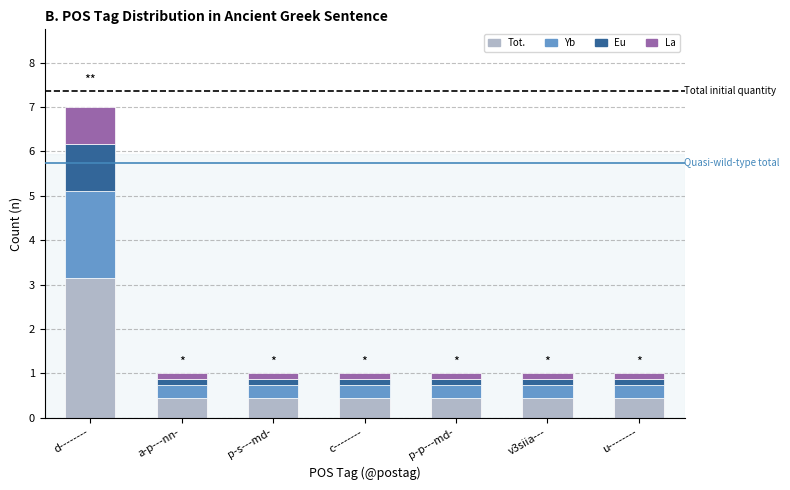

What is the lowest value of the Tot. series?

0.5